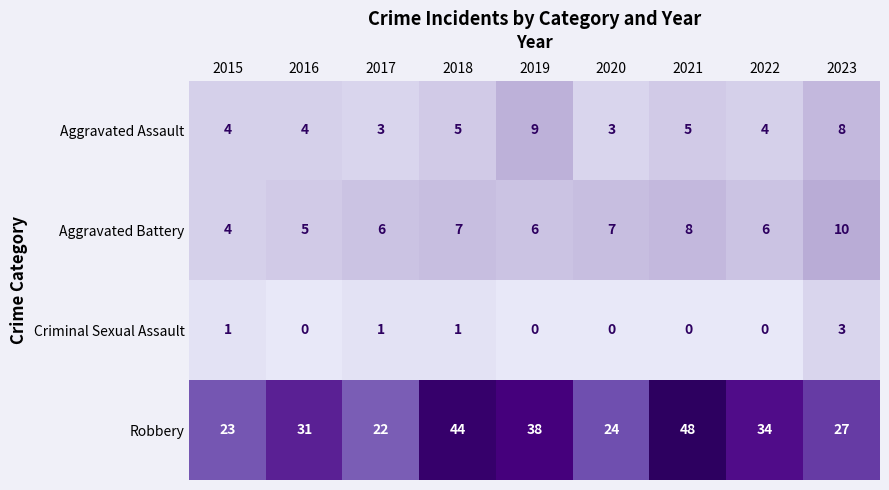

What is the difference between the highest and lowest values at 2023?

24